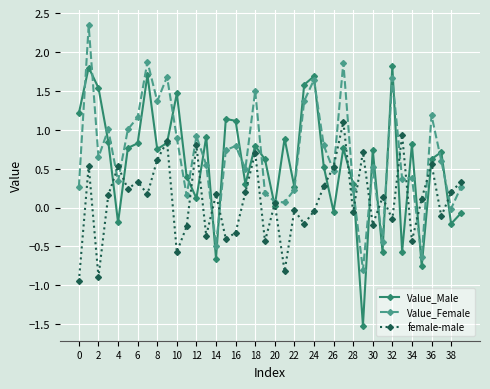

True or false: Value_Male has more than 1 points higher than both neighbors.

True